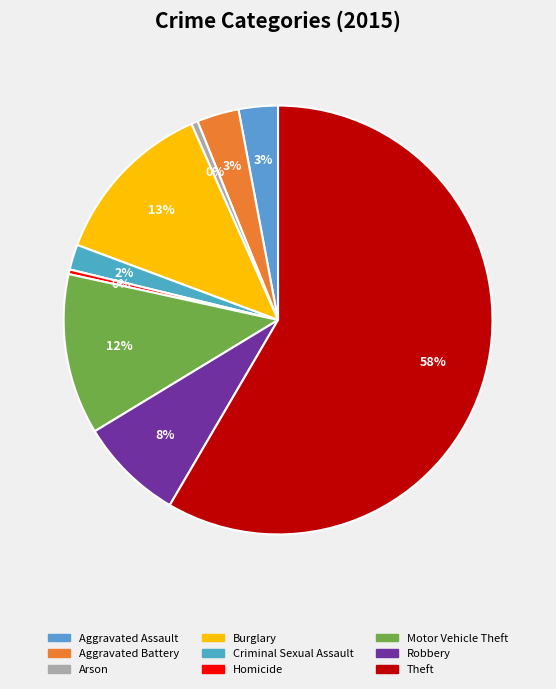

How many slices are in this pie chart?

9